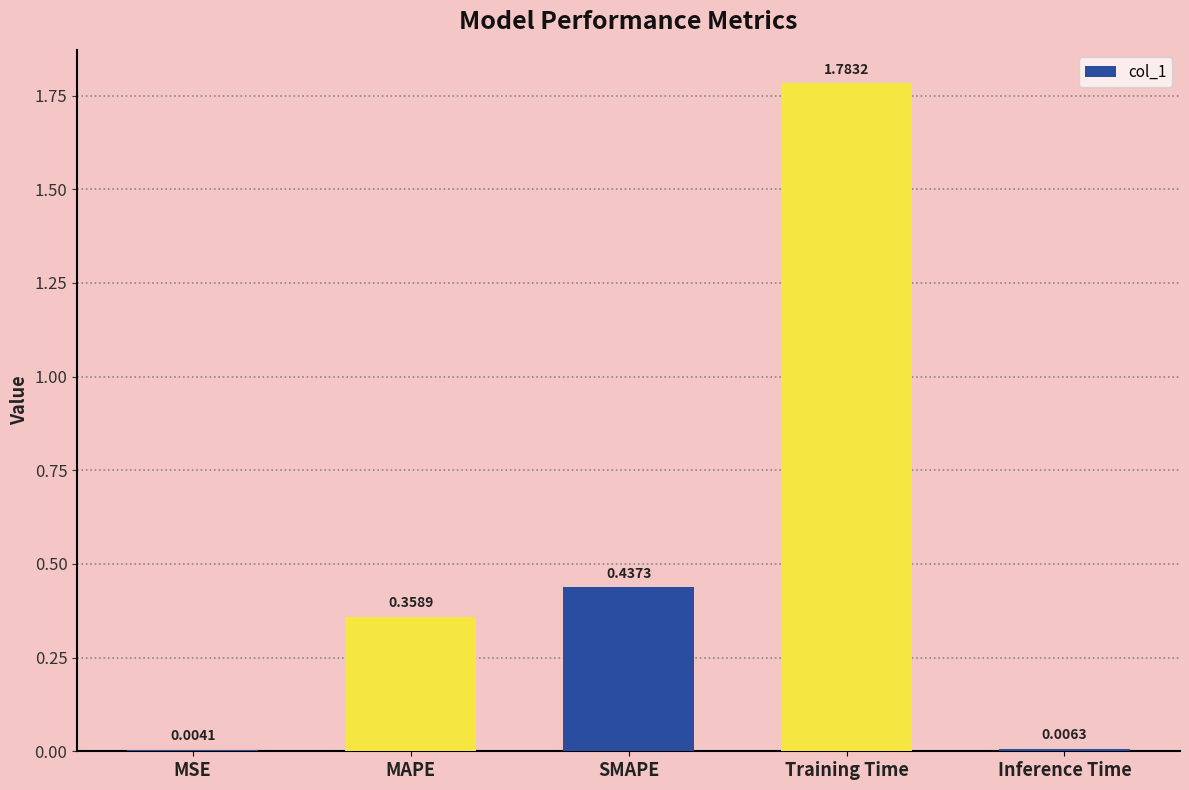

What is the sum of all values?

2.6